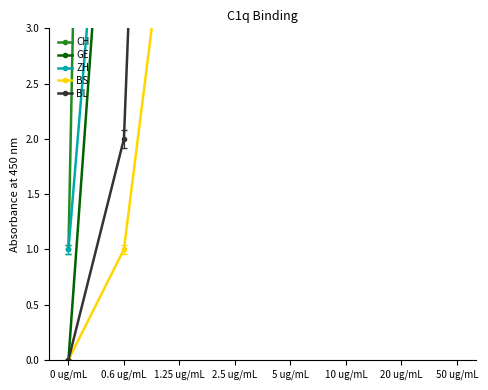

Which series has the largest range (max minus min)?

CH